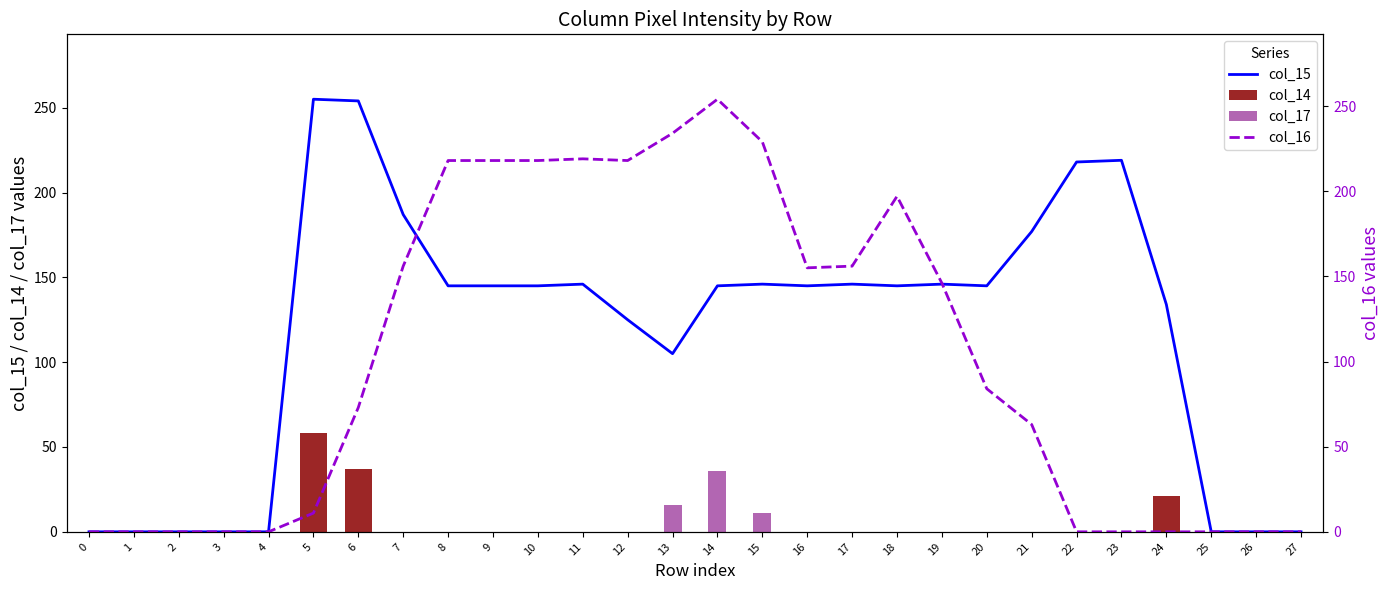

Which series has the largest total across all categories?

col_15